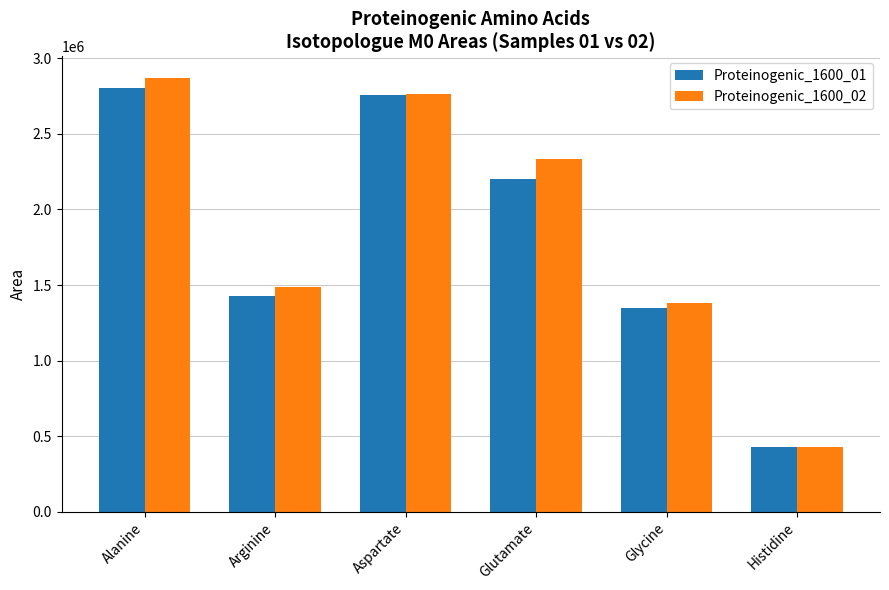

Which series has the largest total across all categories?

Proteinogenic_1600_02